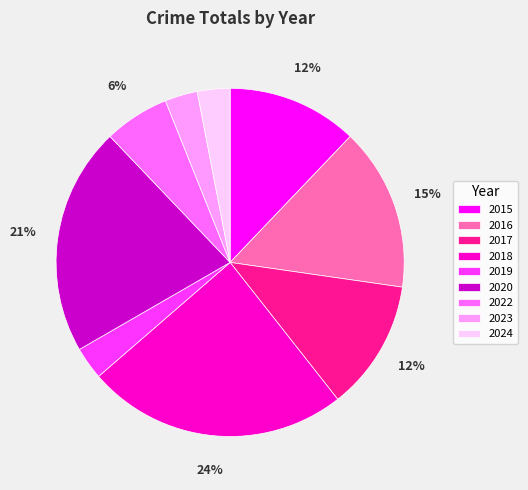

What percentage is the 2017 slice, to the nearest percent?

12%